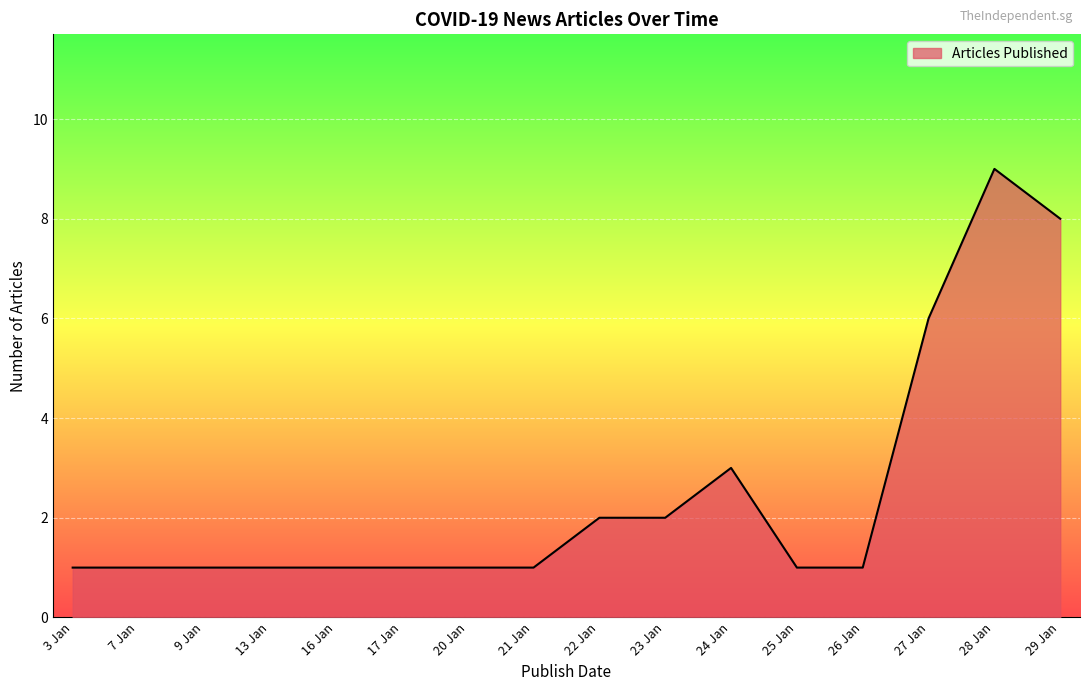

Is it true that the value at 26 Jan is 1?

True